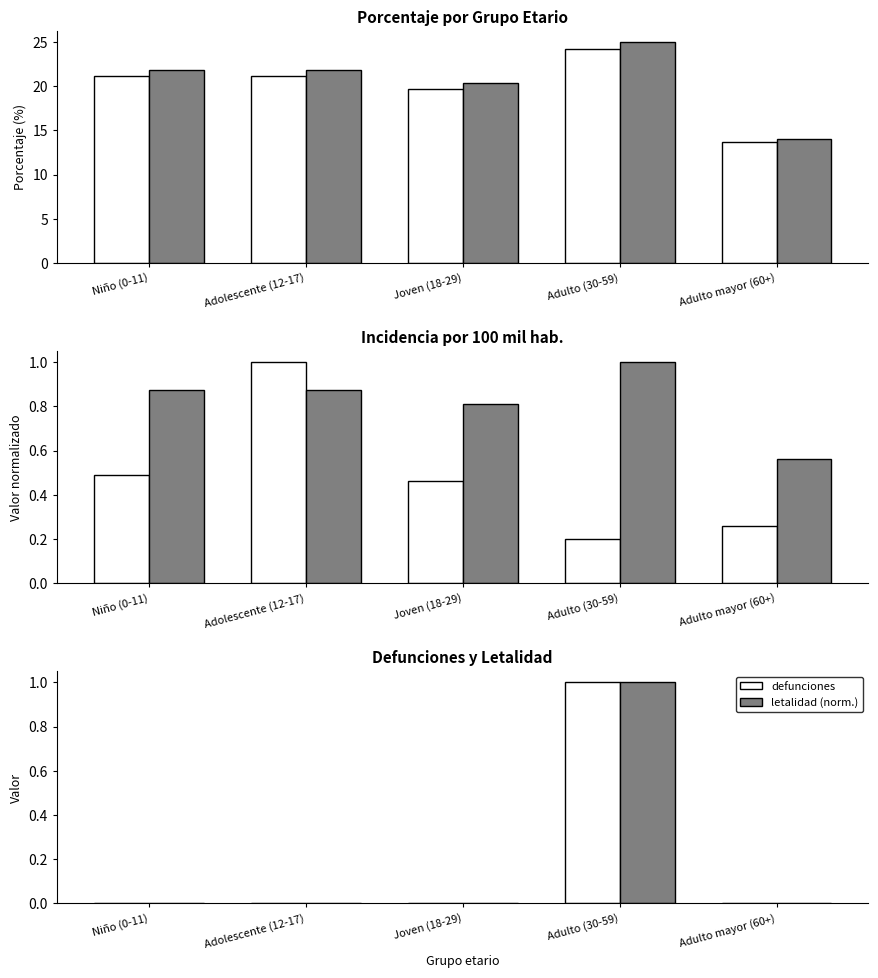

What is the difference between the highest and lowest values at Niño (0-11)?

21.9